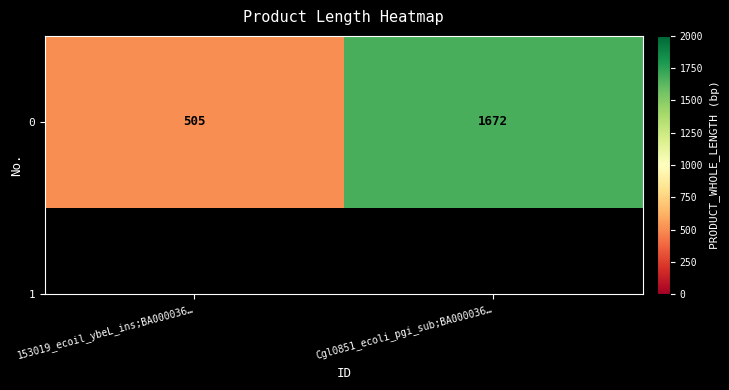

Which category has the highest value across all series?

Cgl0851_ecoli_pgi_sub;BA000036…